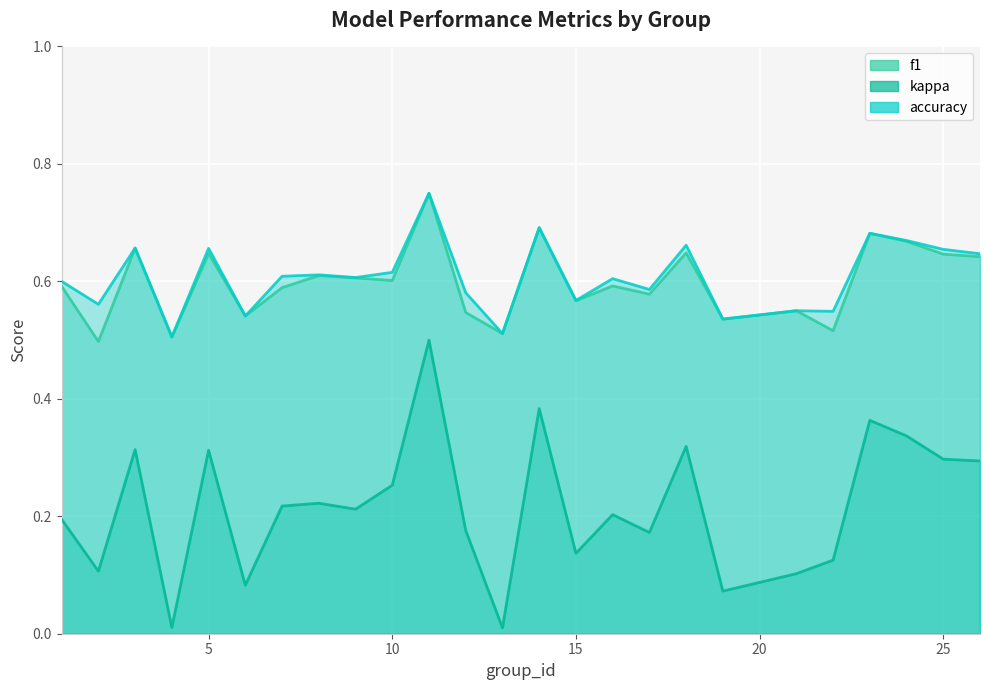

What are all the series names shown in the legend?

f1, kappa, accuracy